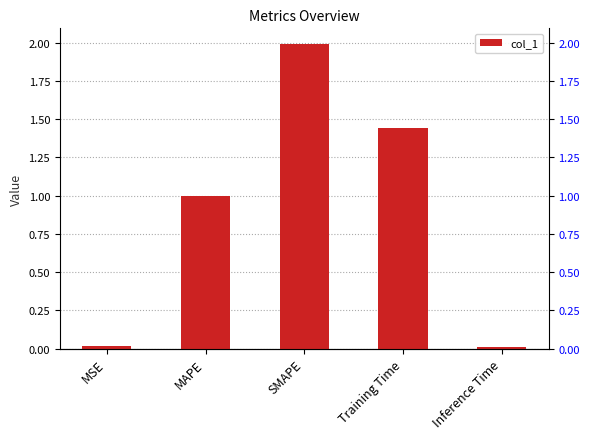

What is the difference between the second highest and second lowest values?

1.4